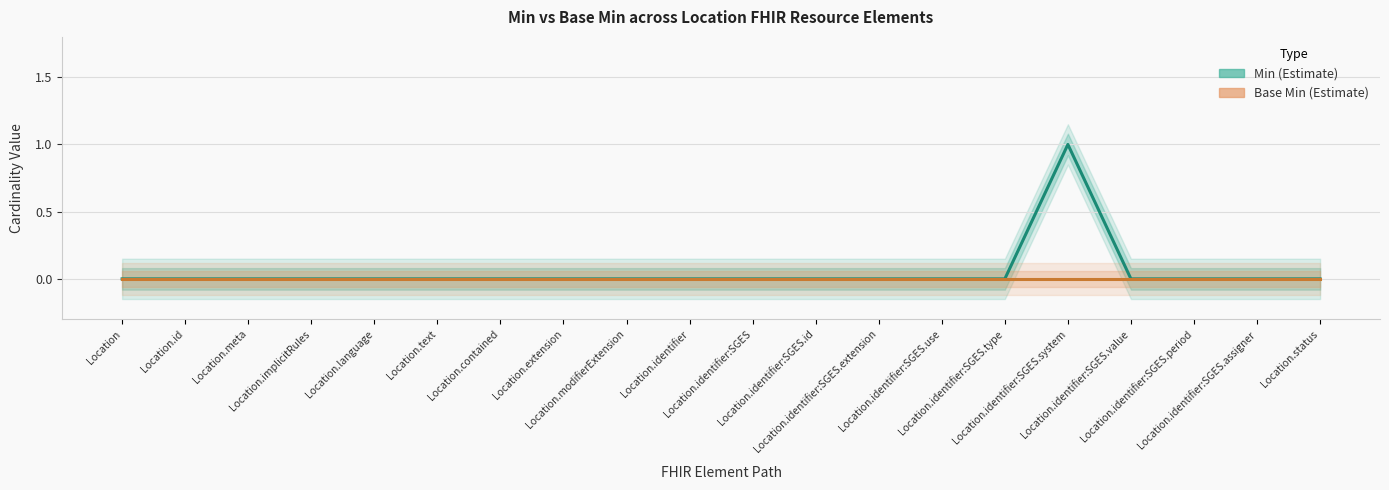

What is the label of the 14th point from the left?

Location.identifier:SGES.use